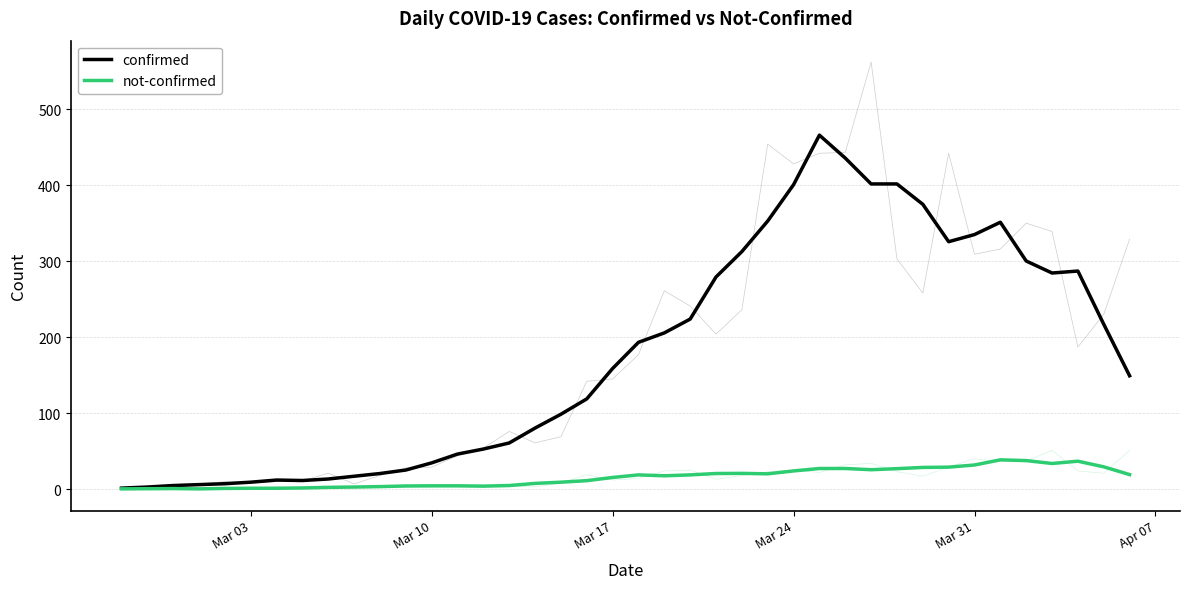

What is the sum of all confirmed values?

7078.8